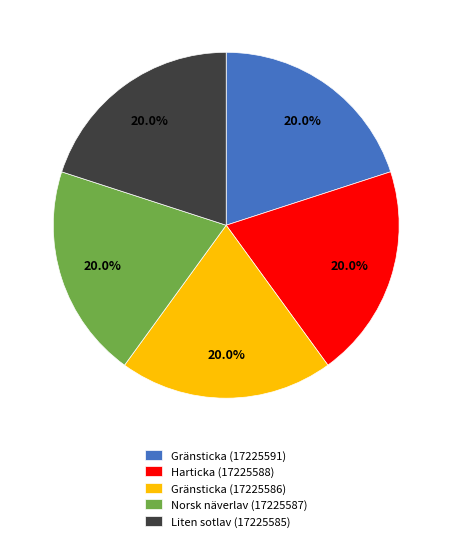

Do Gränsticka (17225586) and Liten sotlav (17225585) together represent more than half of the pie?

No